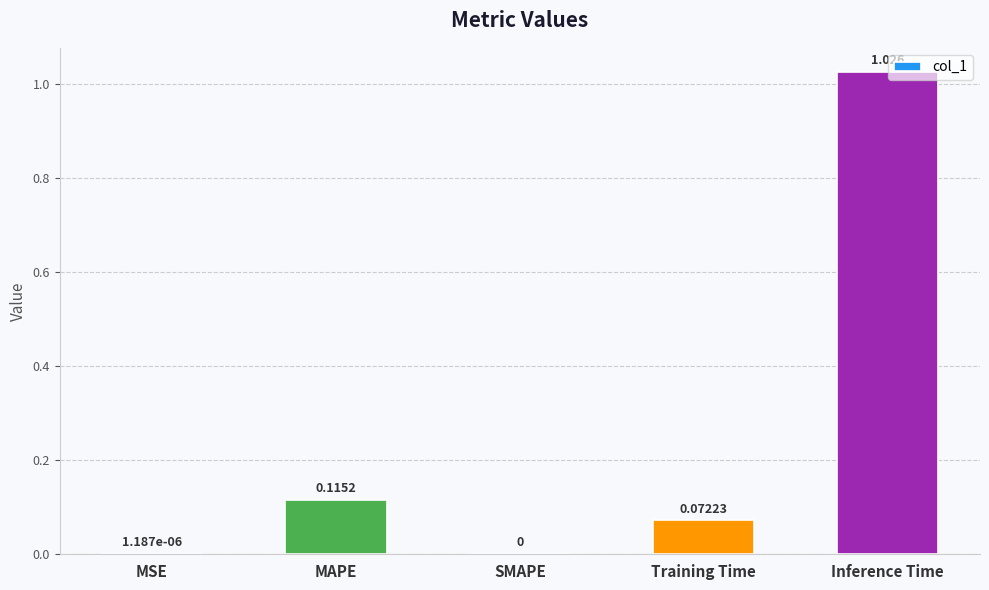

Which label corresponds to the largest value in the chart?

Inference Time